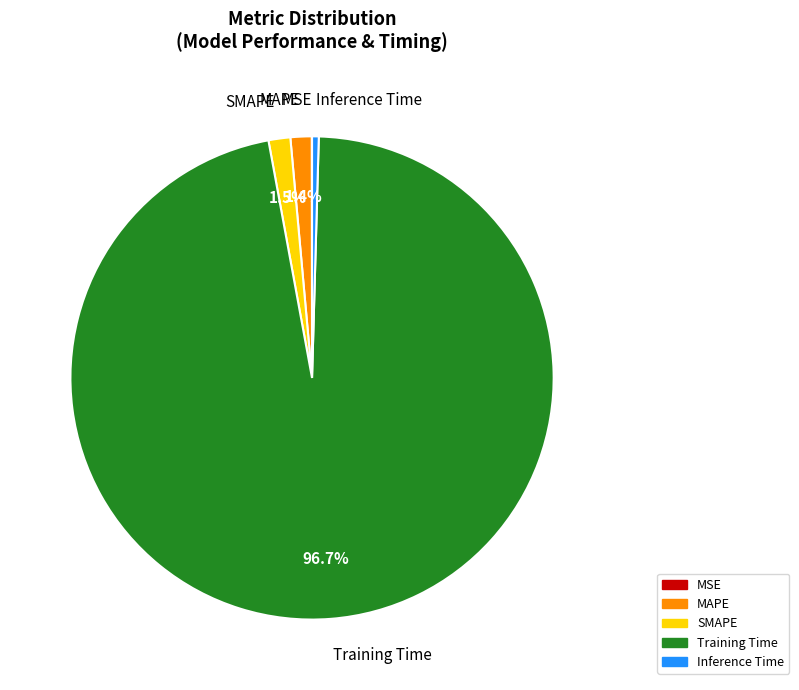

Which category has the biggest portion of the pie?

Training Time